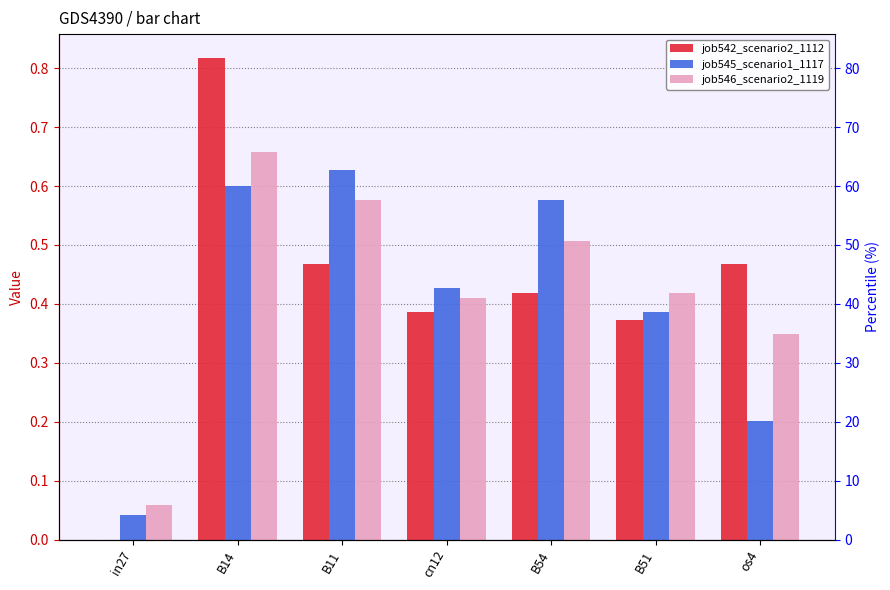

What are all the series names shown in the legend?

job542_scenario2_1112, job545_scenario1_1117, job546_scenario2_1119